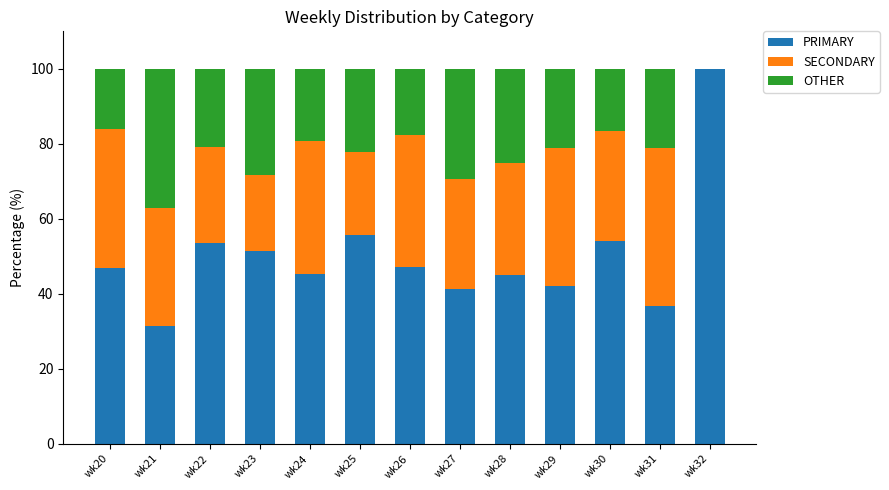

Are the bars horizontal?

No